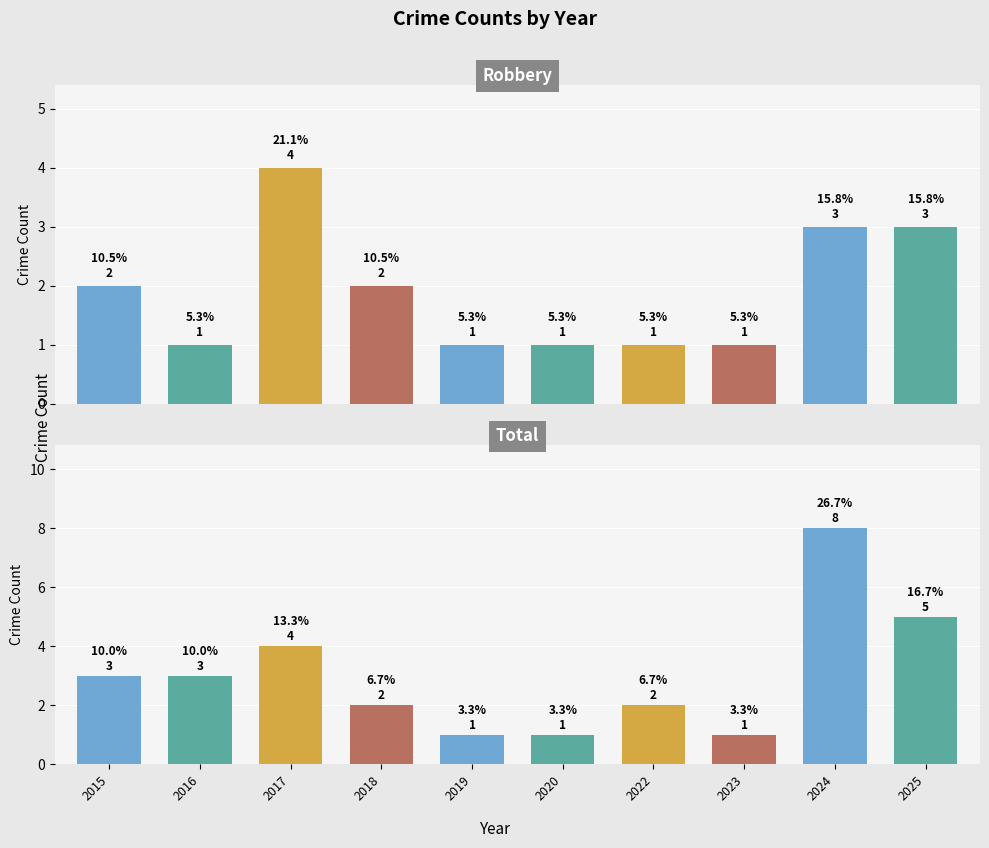

Which label corresponds to the smallest value in the chart?

2016